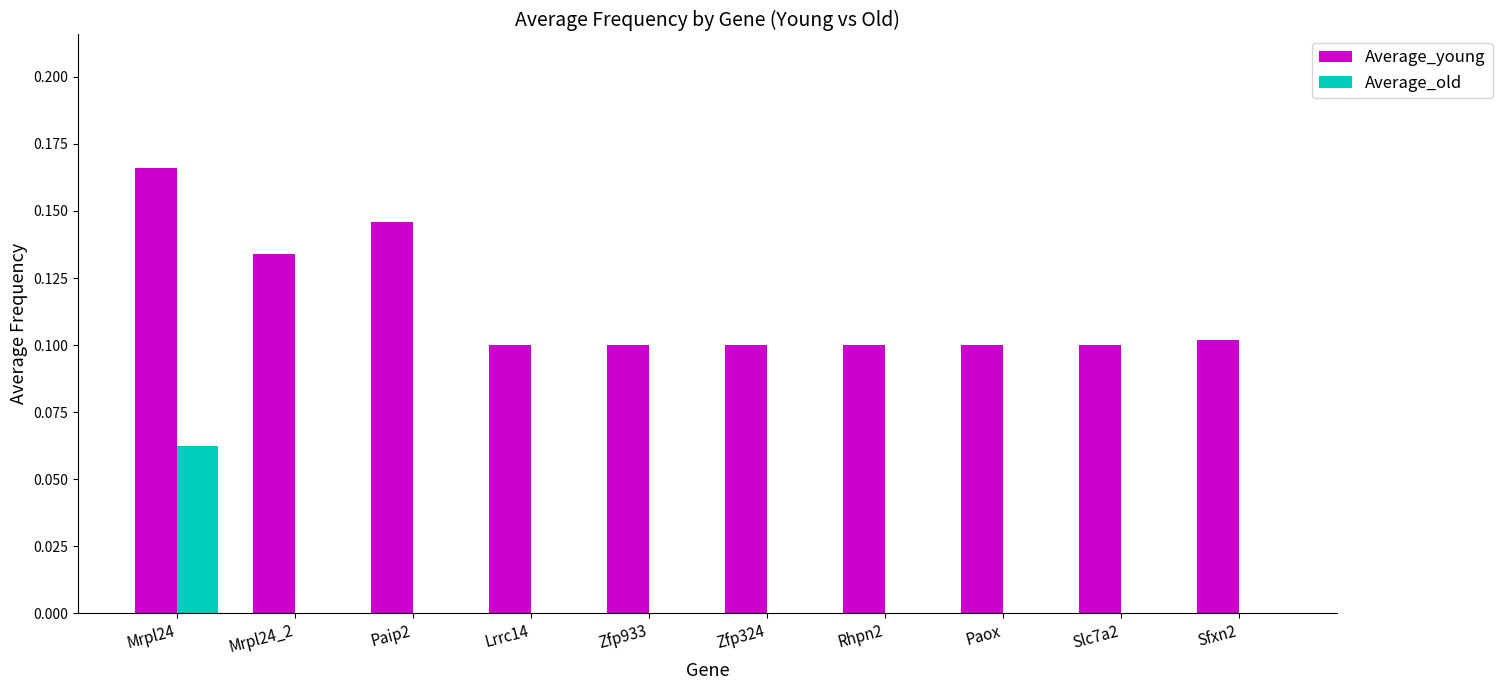

Which label corresponds to the largest value in the chart?

Mrpl24